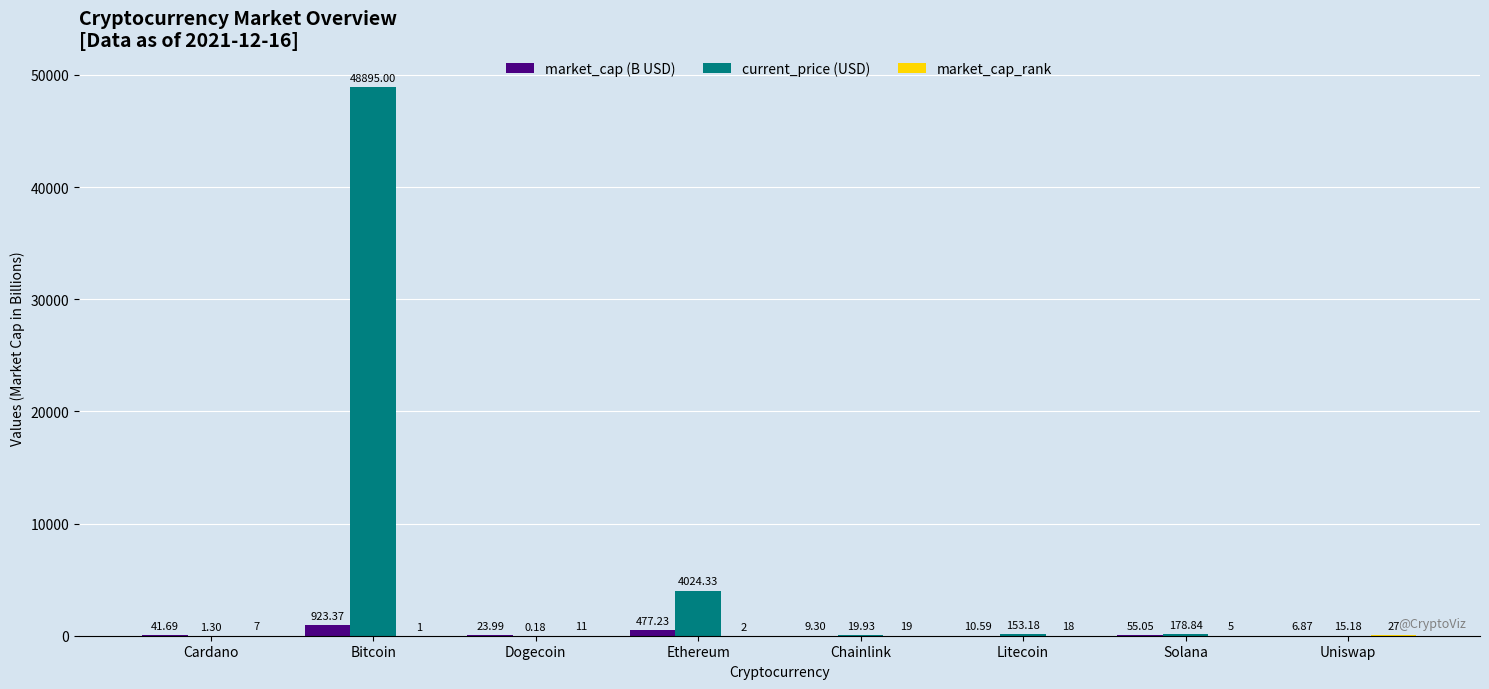

What is the sum of the market_cap (B USD) values at Dogecoin and Uniswap?

30.9